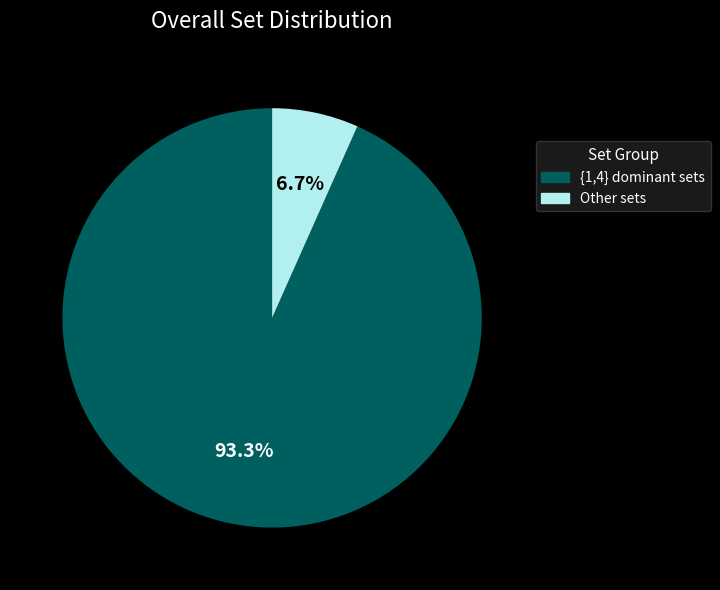

Count the number of slices in the pie.

2